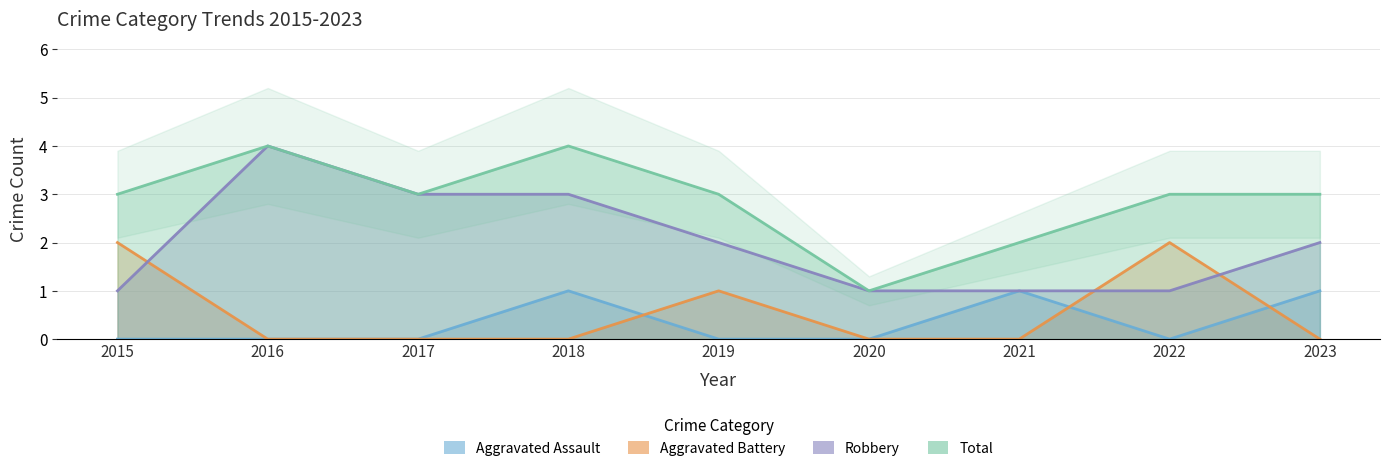

Reading left to right, transcribe all the data shown in this chart.

Aggravated Assault: 2015=0	2016=0	2017=0	2018=1	2019=0	2020=0	2021=1	2022=0	2023=1
Aggravated Battery: 2015=2	2016=0	2017=0	2018=0	2019=1	2020=0	2021=0	2022=2	2023=0
Robbery: 2015=1	2016=4	2017=3	2018=3	2019=2	2020=1	2021=1	2022=1	2023=2
Total: 2015=3	2016=4	2017=3	2018=4	2019=3	2020=1	2021=2	2022=3	2023=3